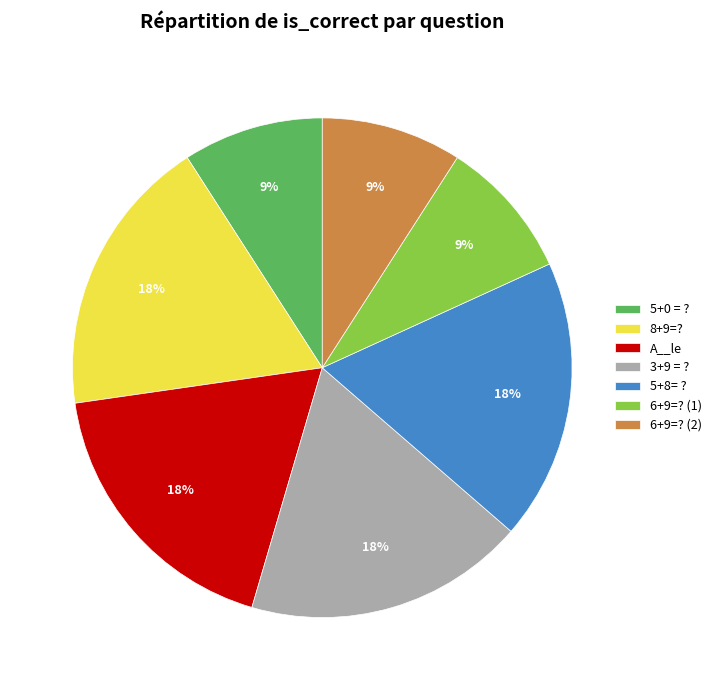

To the nearest percent, what percentage of the pie is A__le?

18%